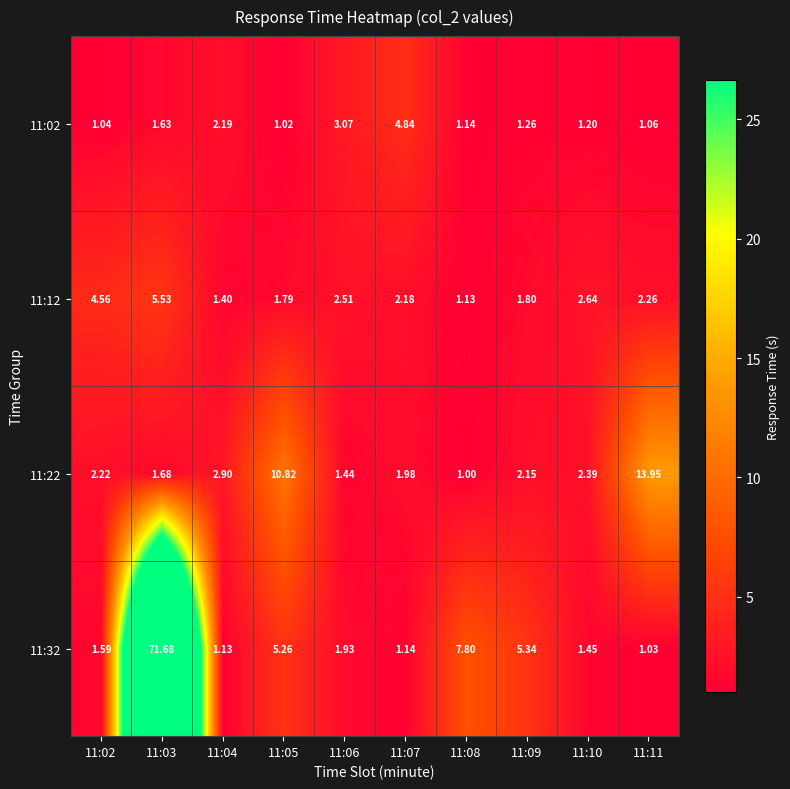

What is the total value across all series at 11:10?

7.7